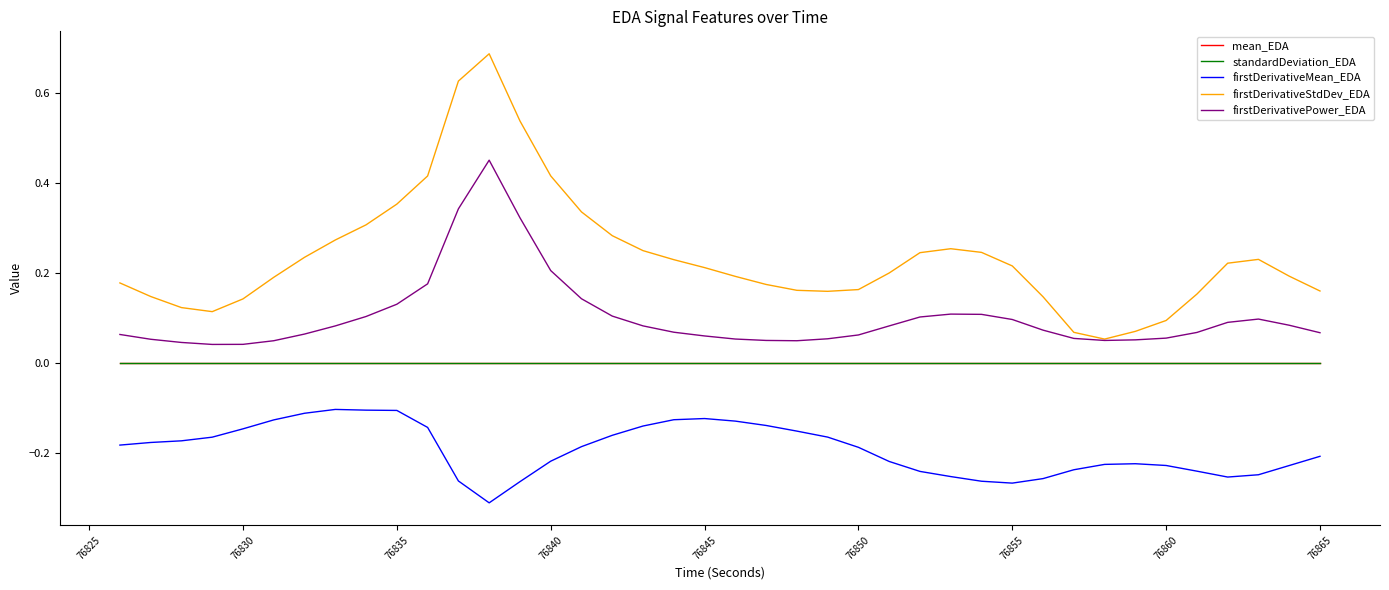

True or false: mean_EDA and firstDerivativeMean_EDA intersect in this chart.

False